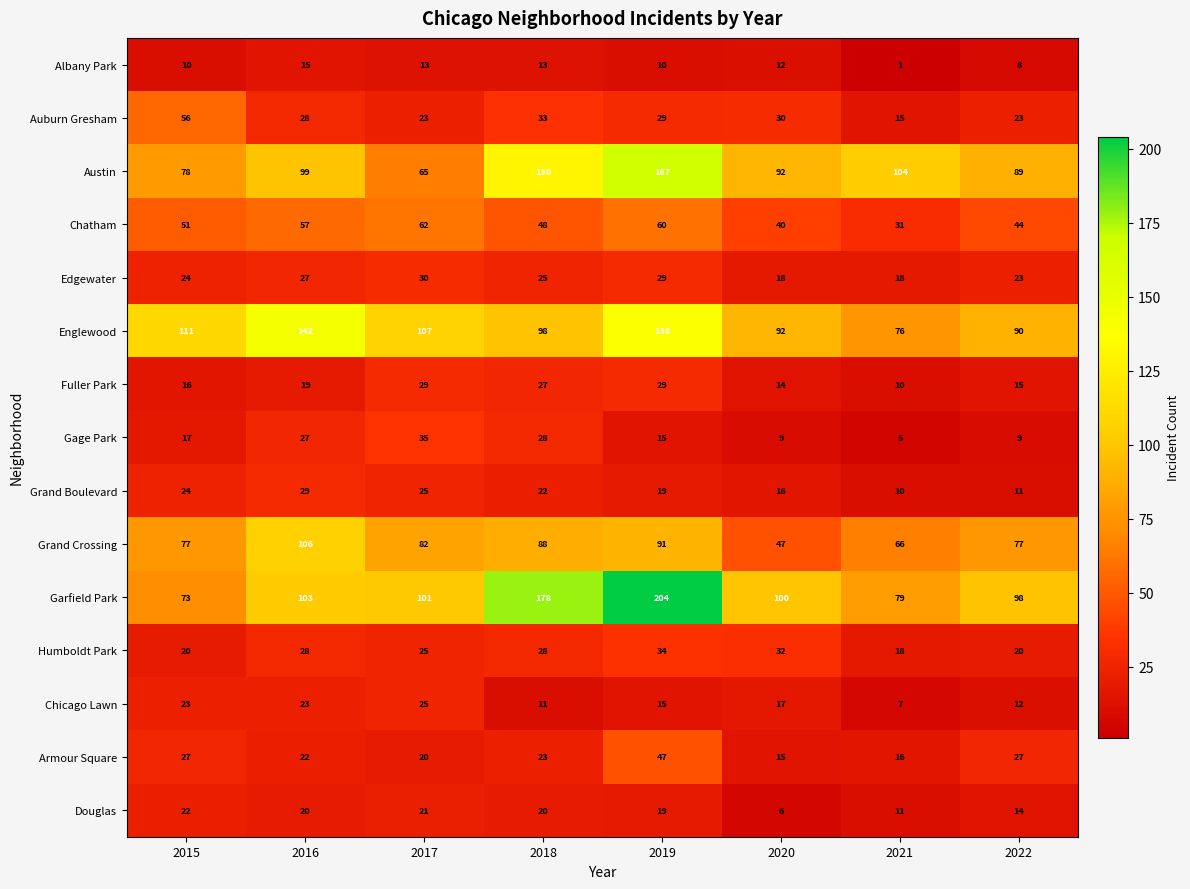

What is the maximum value for Albany Park?

15